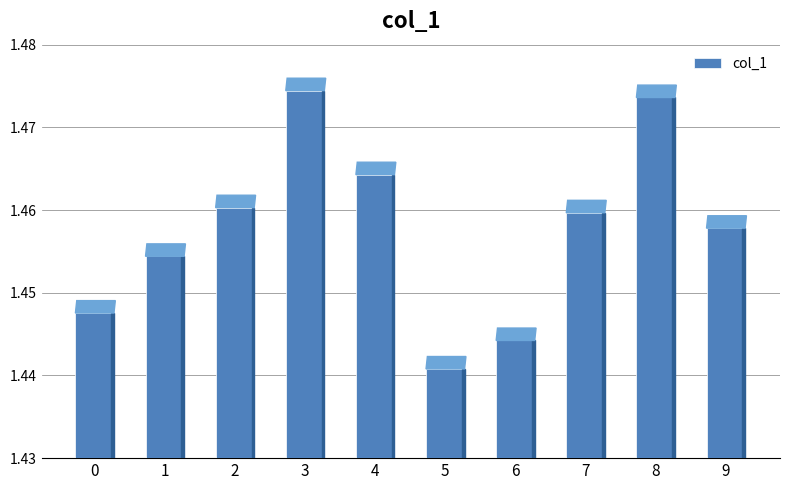

What is the ratio of the value at 8 to the value at 9?

1.0